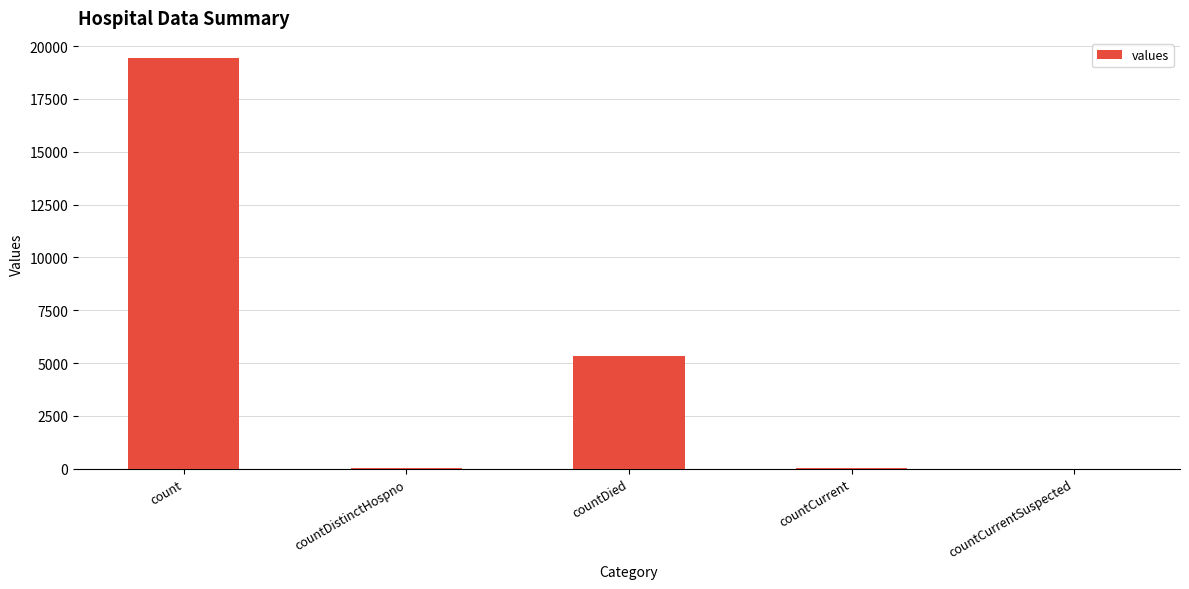

What is the difference between the values at countDistinctHospno and count?

19382